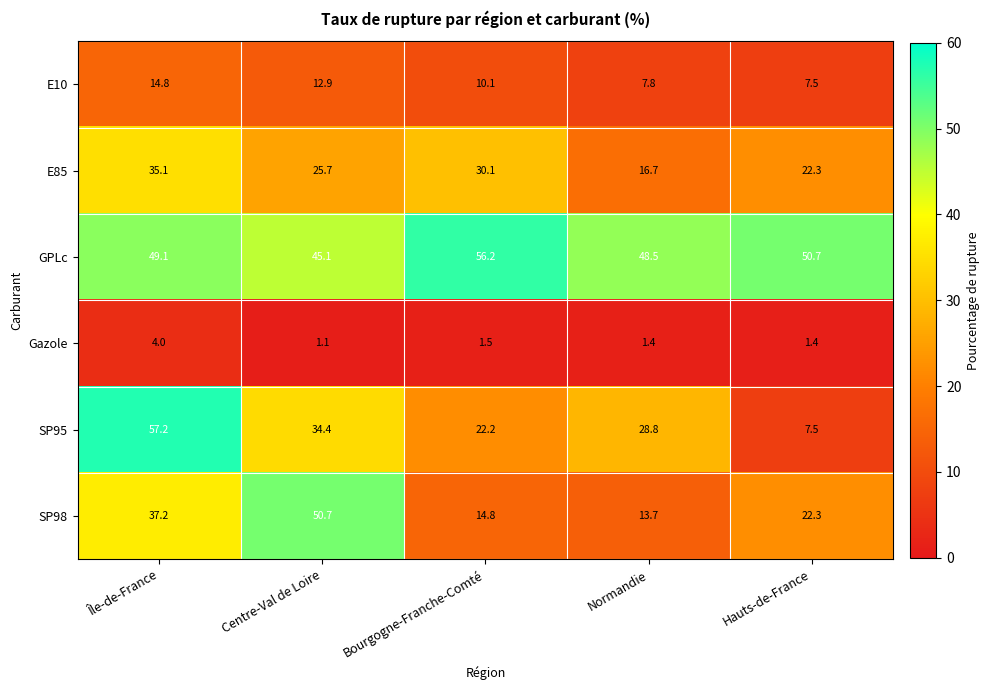

Reading left to right, transcribe all the data shown in this chart.

E10: Île-de-France=14.8	Centre-Val de Loire=12.9	Bourgogne-Franche-Comté=10.1	Normandie=7.8	Hauts-de-France=7.5
E85: Île-de-France=35.1	Centre-Val de Loire=25.7	Bourgogne-Franche-Comté=30.1	Normandie=16.7	Hauts-de-France=22.3
GPLc: Île-de-France=49.1	Centre-Val de Loire=45.1	Bourgogne-Franche-Comté=56.2	Normandie=48.5	Hauts-de-France=50.7
Gazole: Île-de-France=4.0	Centre-Val de Loire=1.1	Bourgogne-Franche-Comté=1.5	Normandie=1.4	Hauts-de-France=1.4
SP95: Île-de-France=57.2	Centre-Val de Loire=34.4	Bourgogne-Franche-Comté=22.2	Normandie=28.8	Hauts-de-France=7.5
SP98: Île-de-France=37.2	Centre-Val de Loire=50.7	Bourgogne-Franche-Comté=14.8	Normandie=13.7	Hauts-de-France=22.3